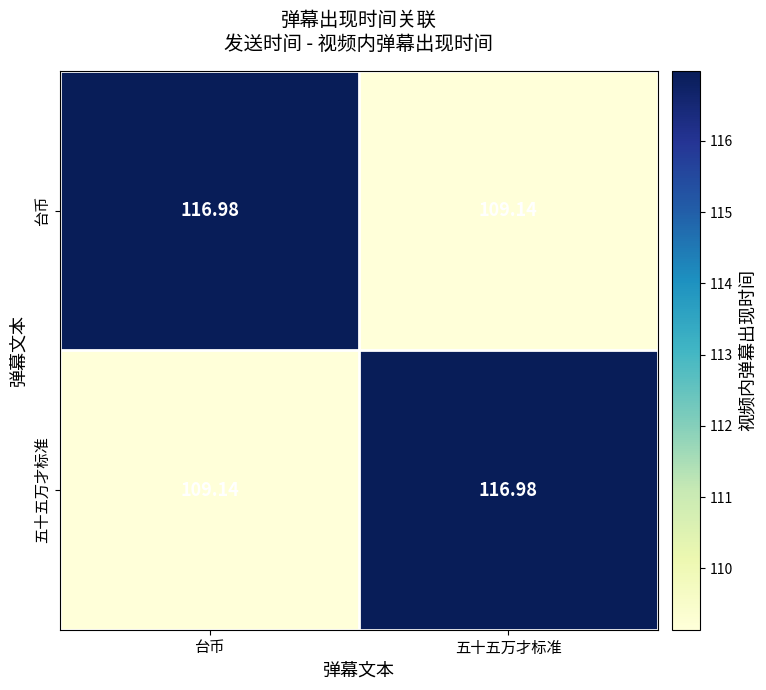

What is the difference between the highest and lowest values at 五十五万才标准?

7.8